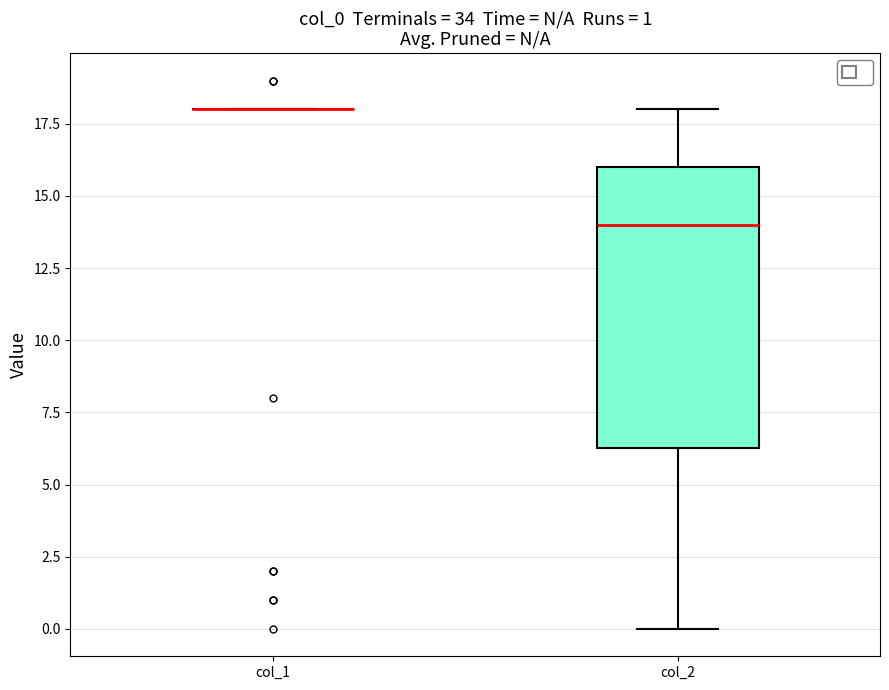

Comparing the boxes themselves (not the whiskers), which one is the tallest?

col_2